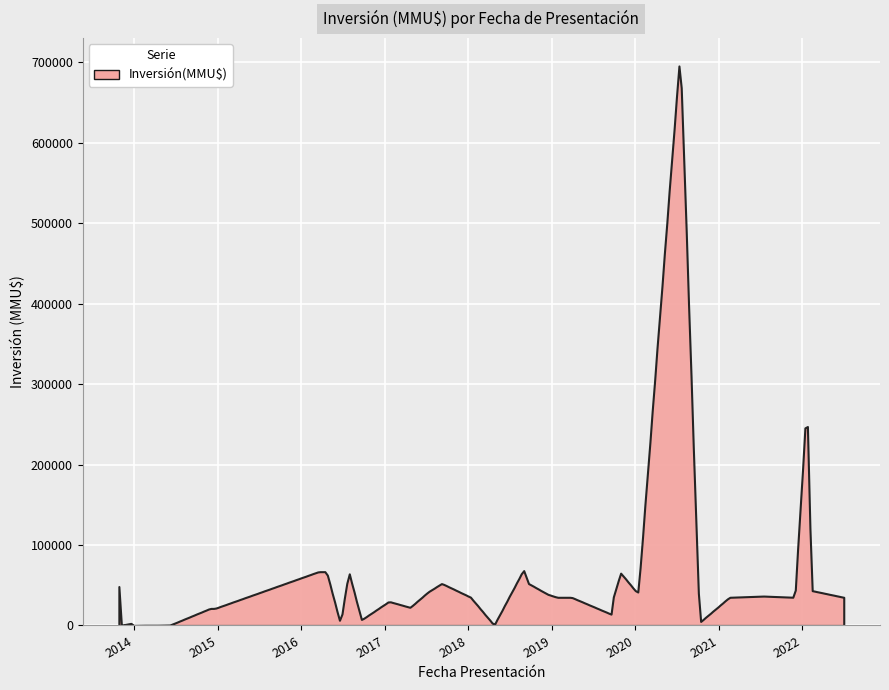

What is the difference between the maximum and minimum values?

695199.8